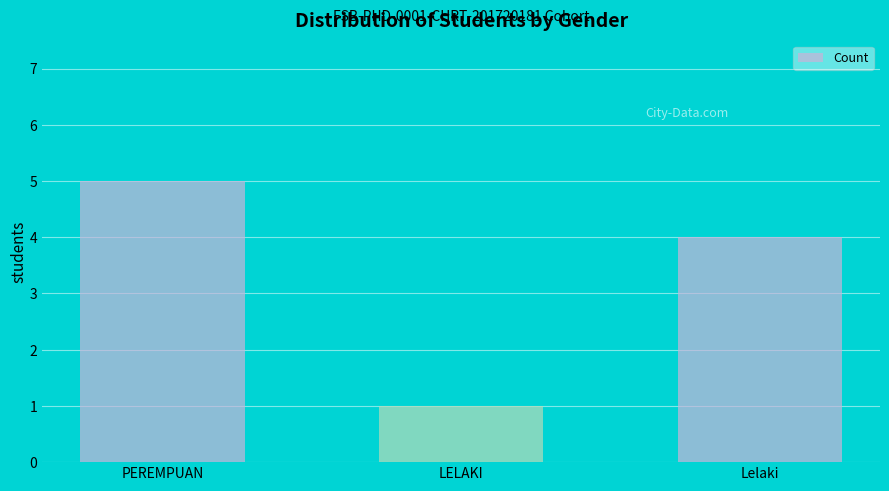

What is the label of the 2nd bar from the left?

LELAKI